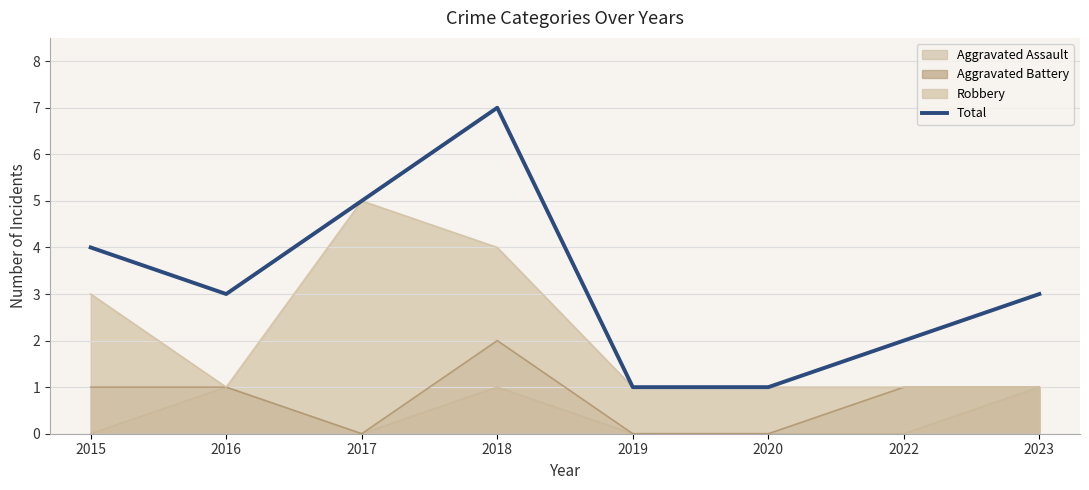

What value does the Total series have at 2017?

5